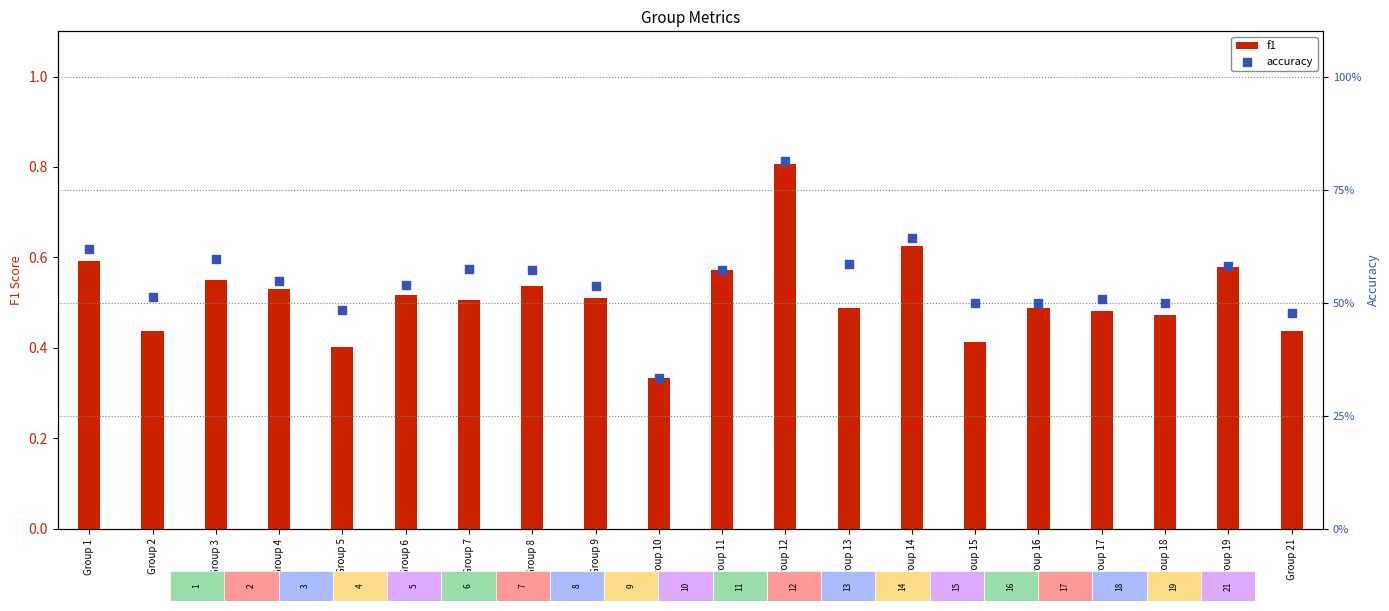

Is the value of f1 at Group 11 greater than the value of accuracy at Group 12?

No